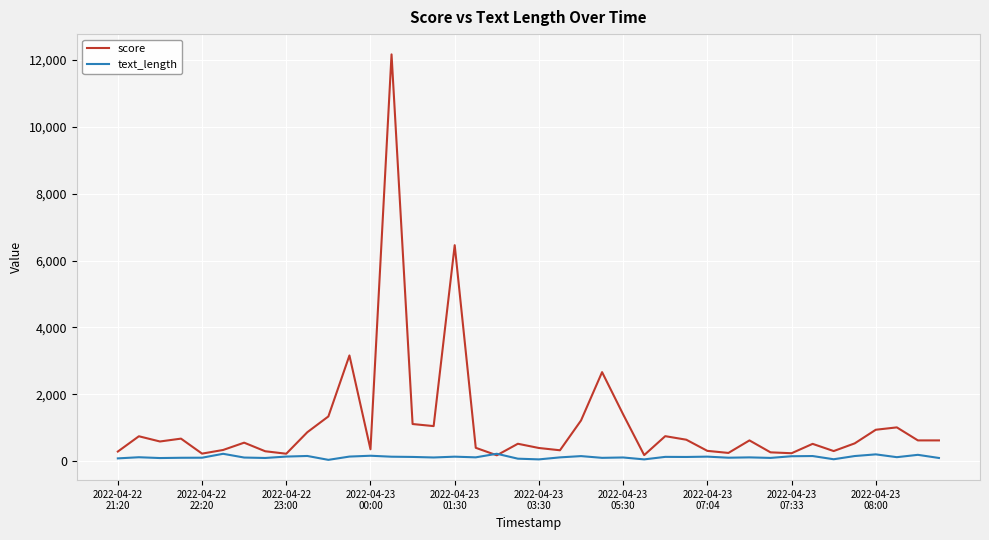

What is the maximum value shown in the chart?

12166.9